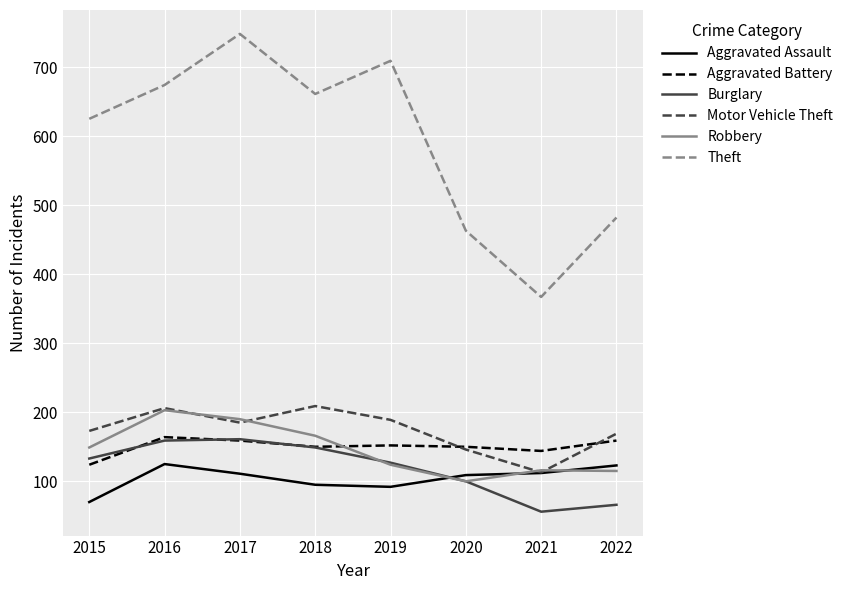

At which label does Motor Vehicle Theft first exceed 185?

2016